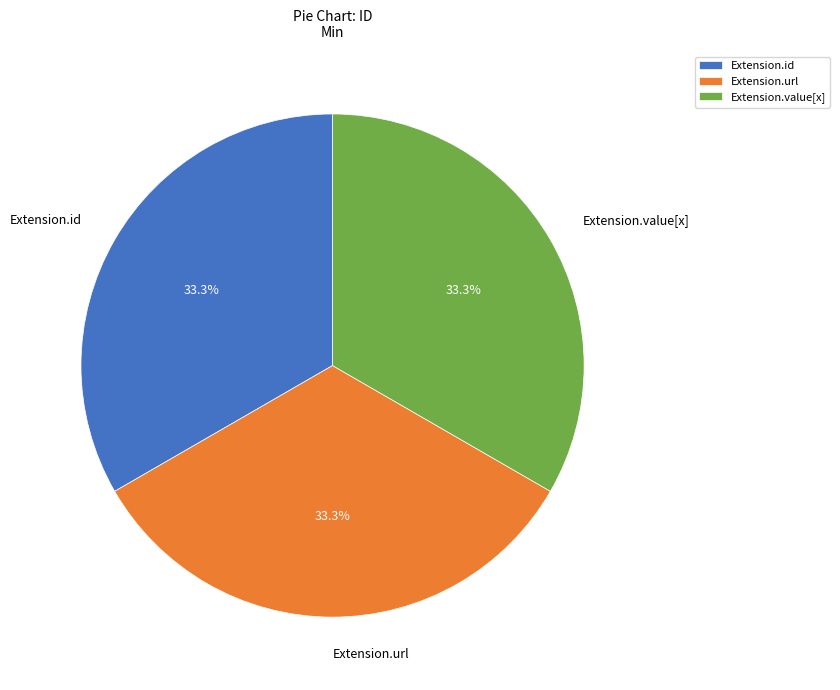

Count the number of slices in the pie.

3